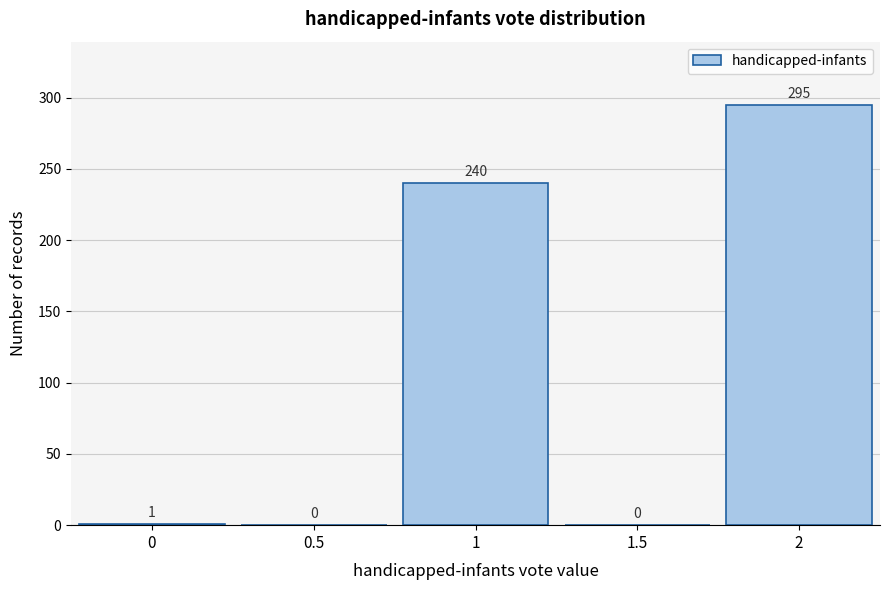

Reading right to left, list all the values displayed in this chart.

2=295	1.5=0	1=240	0.5=0	0=1